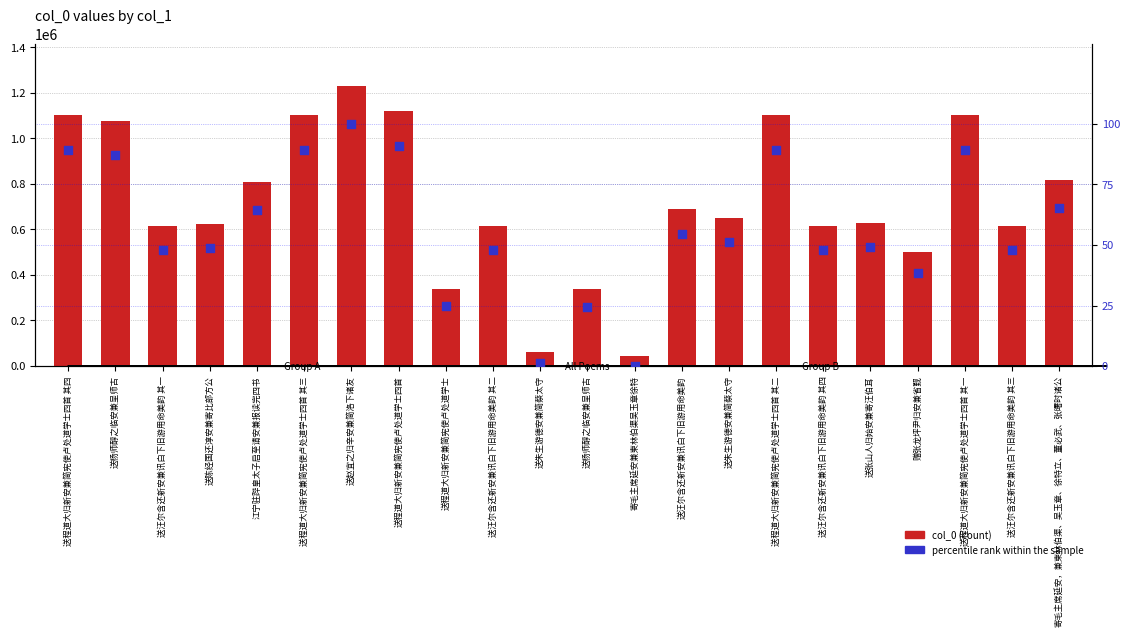

Is the value of percentile rank within the sample at 送程道大归新安兼简宪使卢处道学士 greater than the value of col_0 at 赠张龙坪尹归安兼省觐?

No